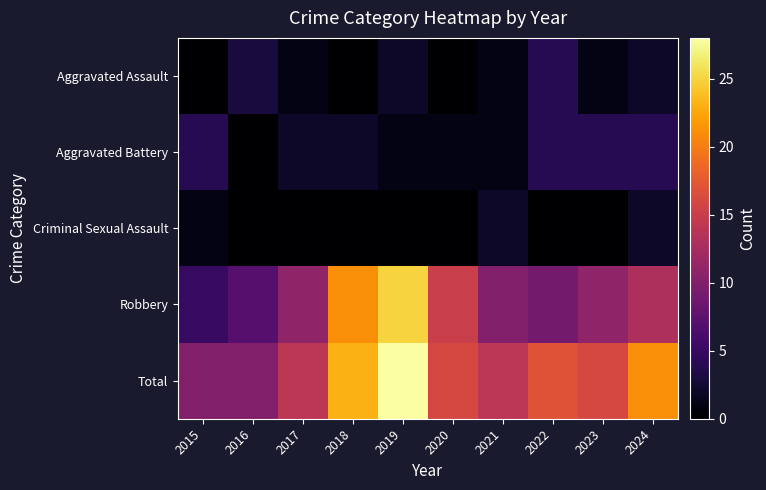

Reading left to right, what are all the values shown in this chart?

Aggravated Assault: 2015=0	2016=3	2017=1	2018=0	2019=2	2020=0	2021=1	2022=4	2023=1	2024=2
Aggravated Battery: 2015=4	2016=0	2017=2	2018=2	2019=1	2020=1	2021=1	2022=4	2023=4	2024=4
Criminal Sexual Assault: 2015=1	2016=0	2017=0	2018=0	2019=0	2020=0	2021=2	2022=0	2023=0	2024=2
Robbery: 2015=5	2016=7	2017=11	2018=21	2019=25	2020=15	2021=10	2022=9	2023=11	2024=13
Total: 2015=10	2016=10	2017=14	2018=23	2019=28	2020=16	2021=14	2022=17	2023=16	2024=21